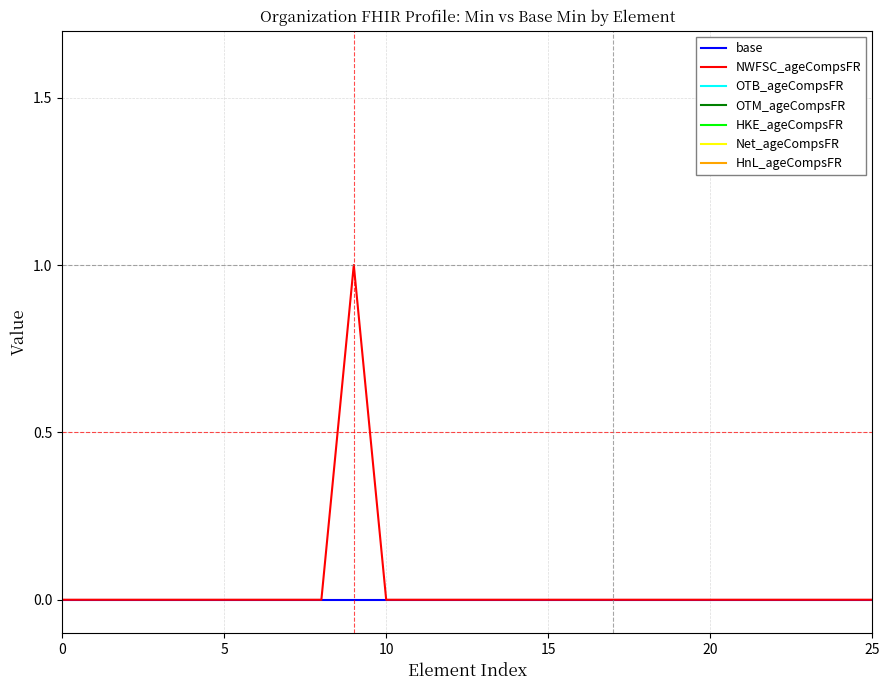

Rank the series by their maximum value, from highest to lowest.

NWFSC_ageCompsFR, base